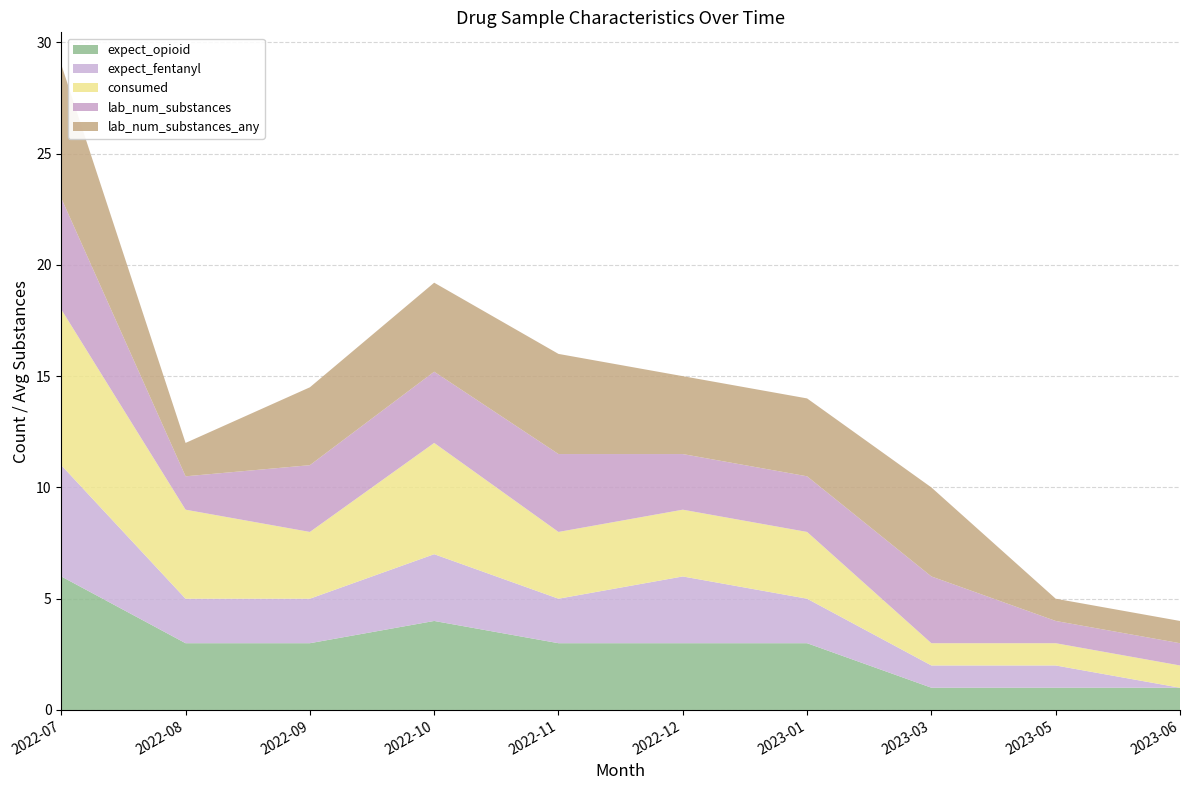

Reading left to right, list all the values displayed in this chart.

expect_opioid: 6.0	3.0	3.0	4.0	3.0	3.0	3.0	1.0	1.0	1.0
expect_fentanyl: 5.0	2.0	2.0	3.0	2.0	3.0	2.0	1.0	1.0	0.0
consumed: 7.0	4.0	3.0	5.0	3.0	3.0	3.0	1.0	1.0	1.0
lab_num_substances: 5.0	1.5	3.0	3.2	3.5	2.5	2.5	3.0	1.0	1.0
lab_num_substances_any: 6.0	1.5	3.5	4.0	4.5	3.5	3.5	4.0	1.0	1.0